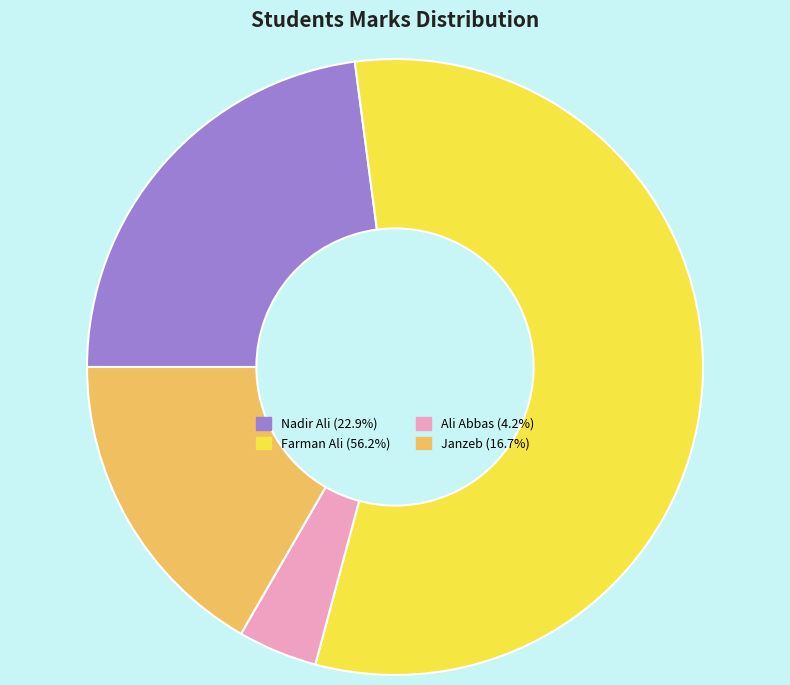

Do Ali Abbas and Nadir Ali together represent more than half of the pie?

No